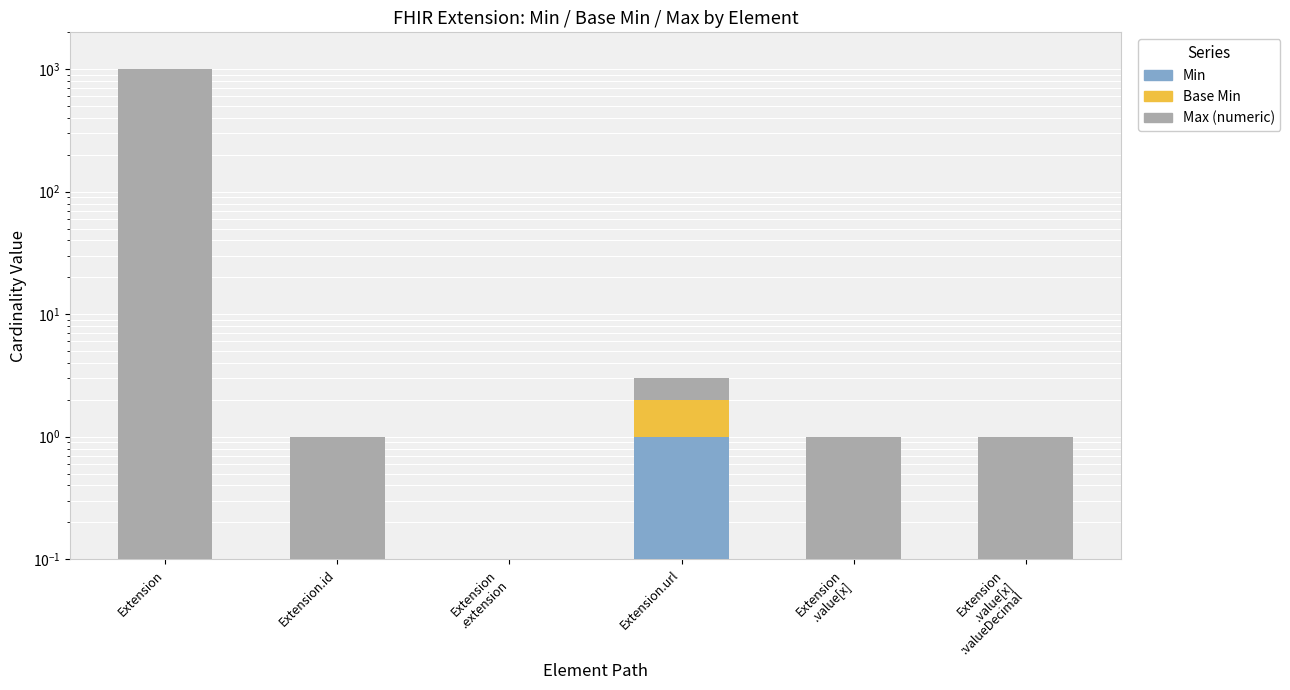

How many Base Min values are between 0 and 1?

6